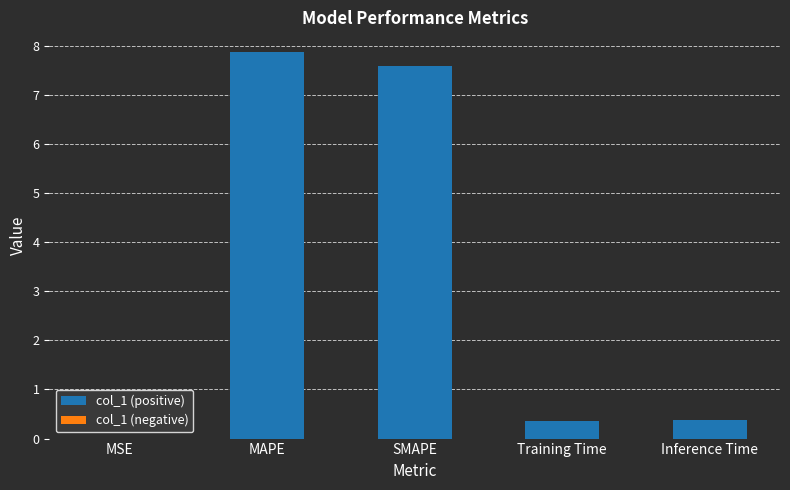

Is it true that the value at Inference Time is 0.4?

True